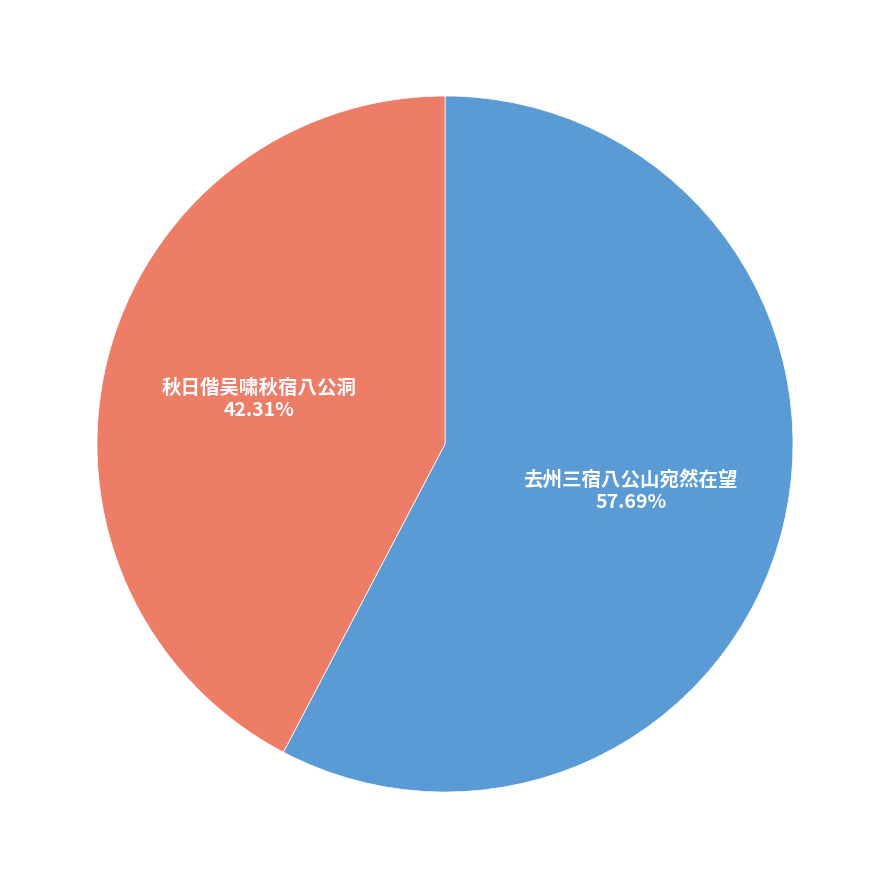

Is there any slice that represents more than half of the pie?

Yes